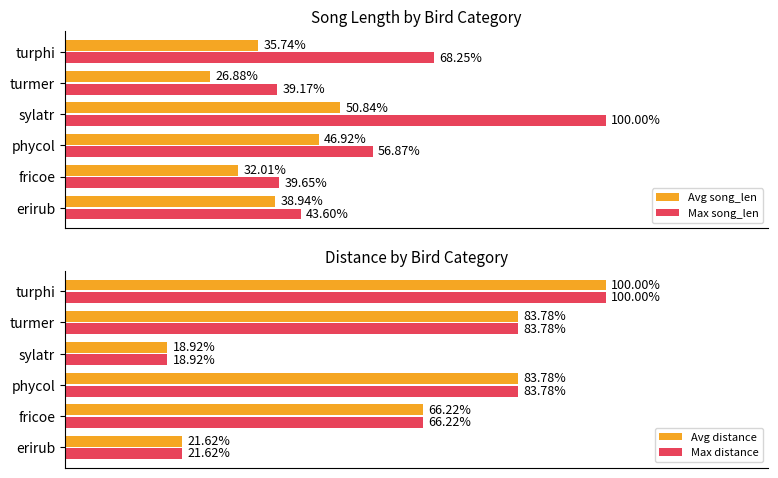

At which label is Avg distance closest to 59?

fricoe